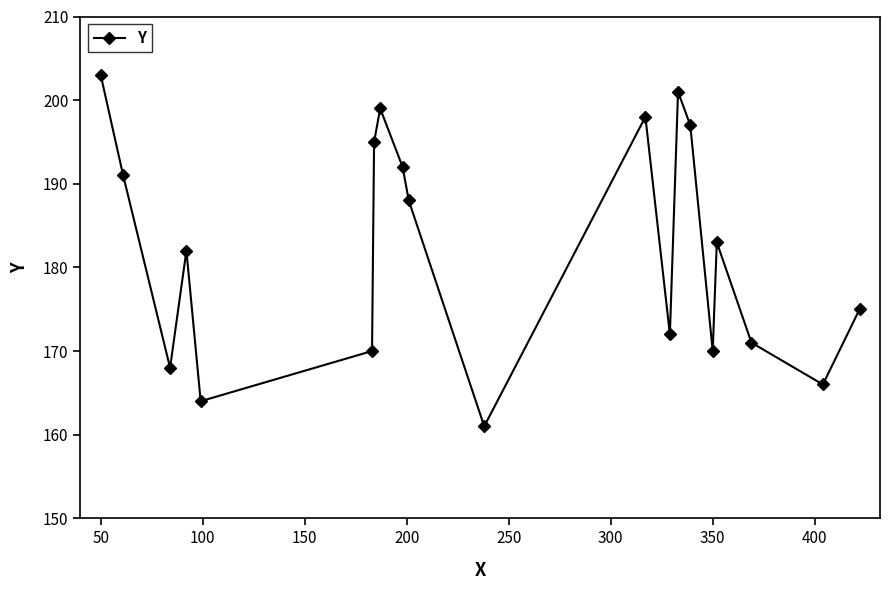

Reading left to right, what are all the values shown in this chart?

203	191	168	182	164	170	195	199	192	188	161	198	172	201	197	170	183	171	166	175